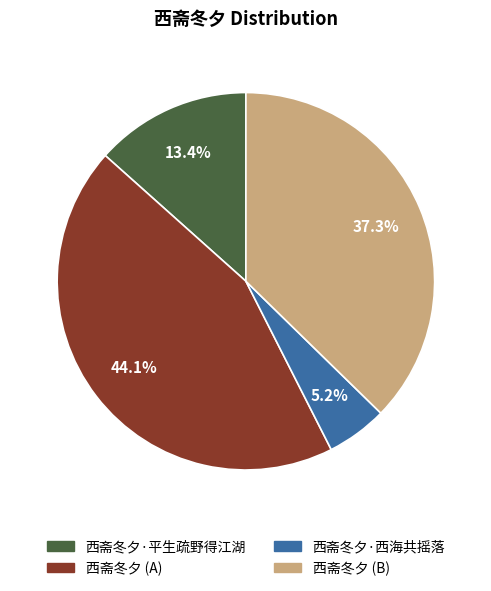

Is there any slice that represents more than half of the pie?

No